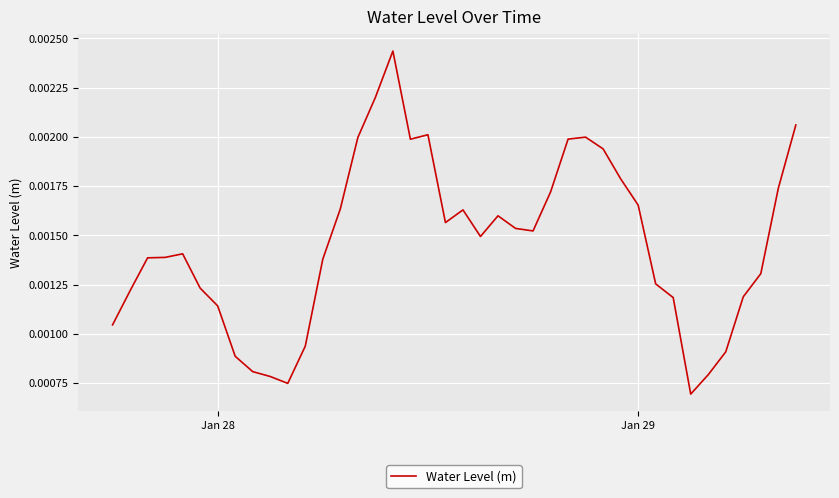

Does the chart have visible grid lines?

Yes